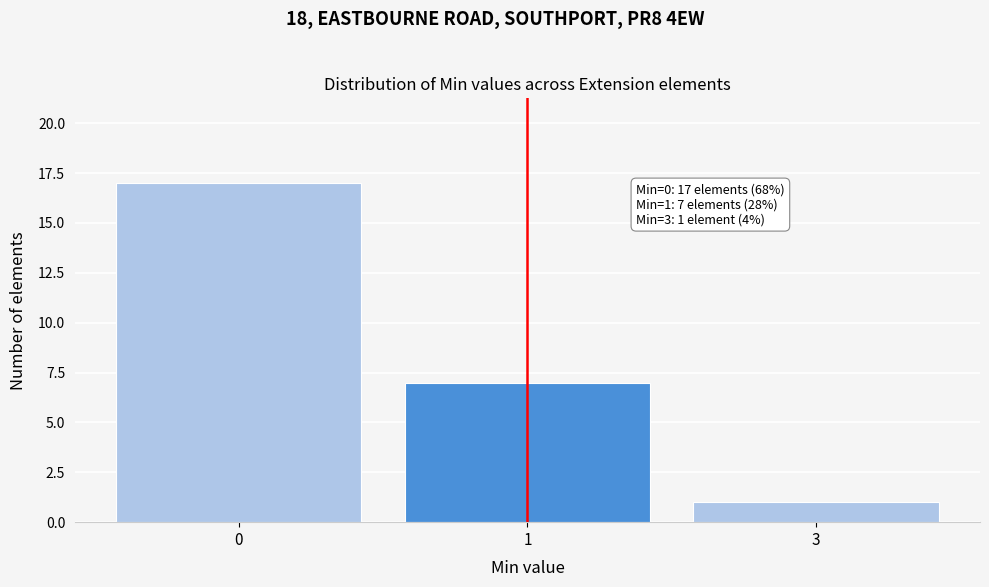

Reading left to right, extract all data points from this chart.

17	7	1